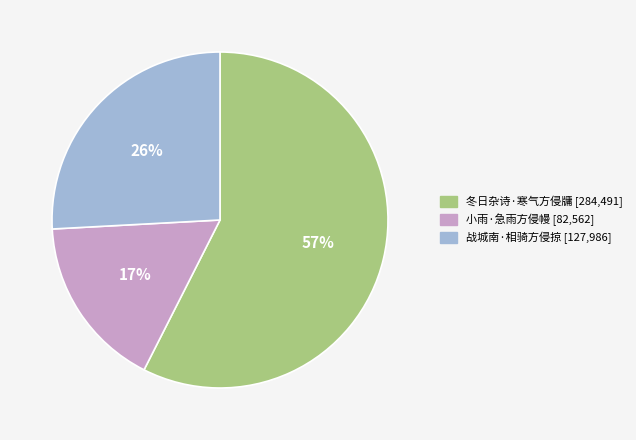

Does 战城南·相骑方侵掠 account for over 50% of the chart?

No